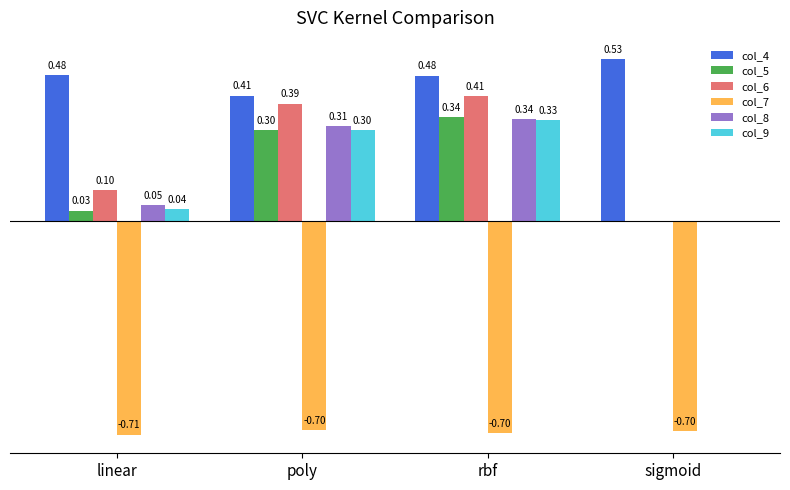

At which label does col_8 reach its peak?

rbf